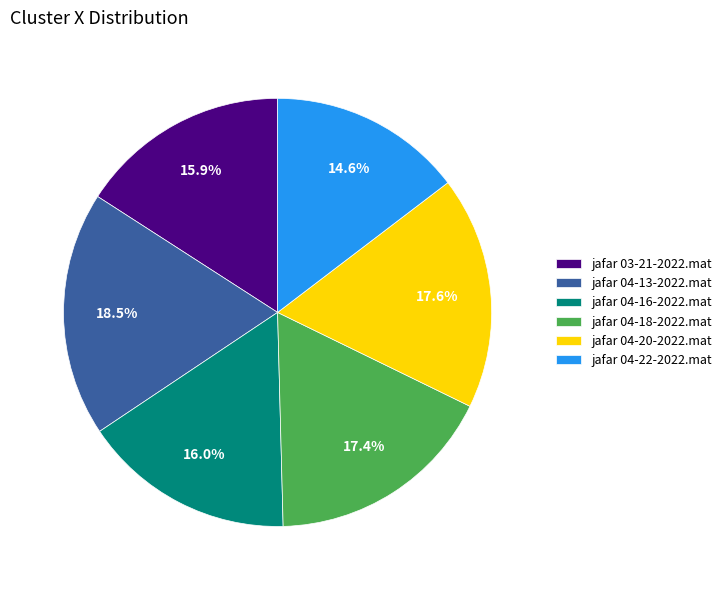

Combined, do jafar 04-20-2022.mat and jafar 04-18-2022.mat account for over 50%?

No